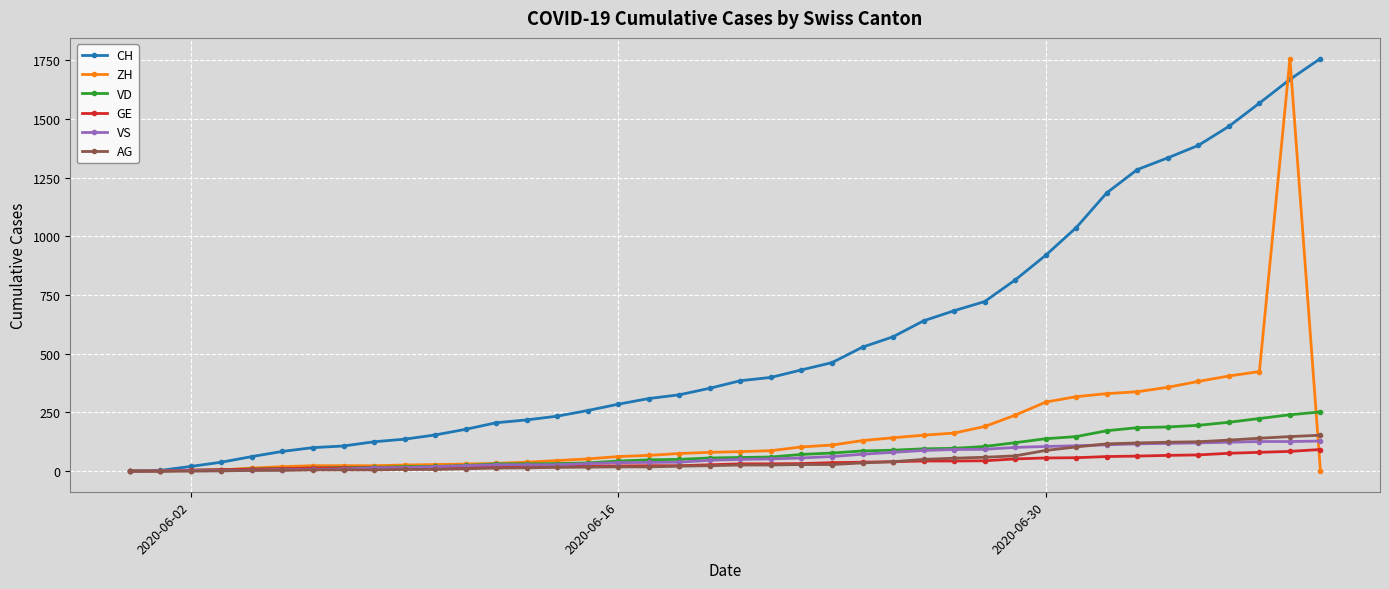

At how many categories does at least one series exceed 1447?

4